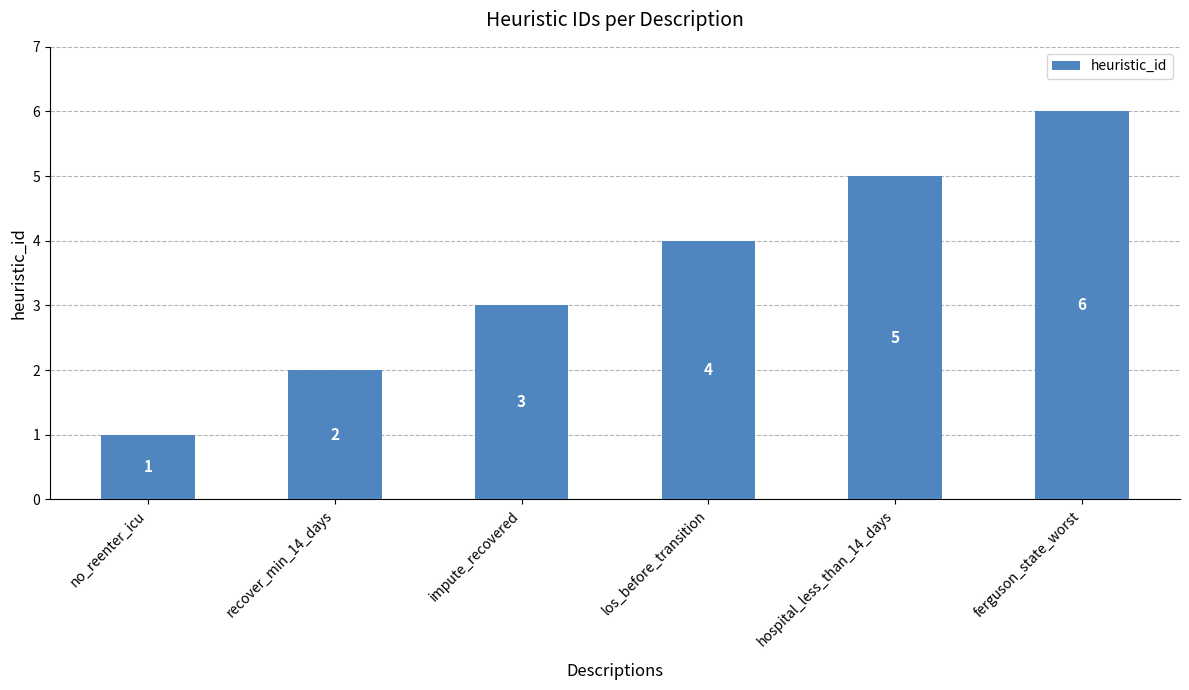

What is the smallest value displayed?

1